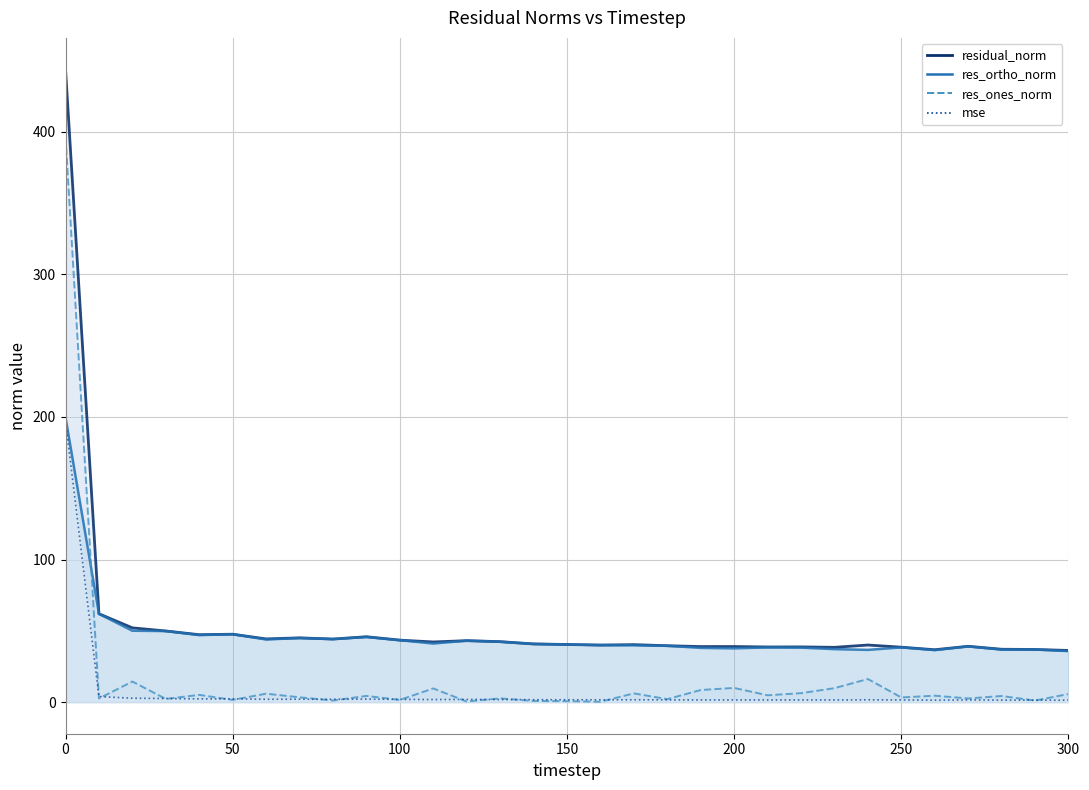

How many values in the residual_norm series exceed 40?

18